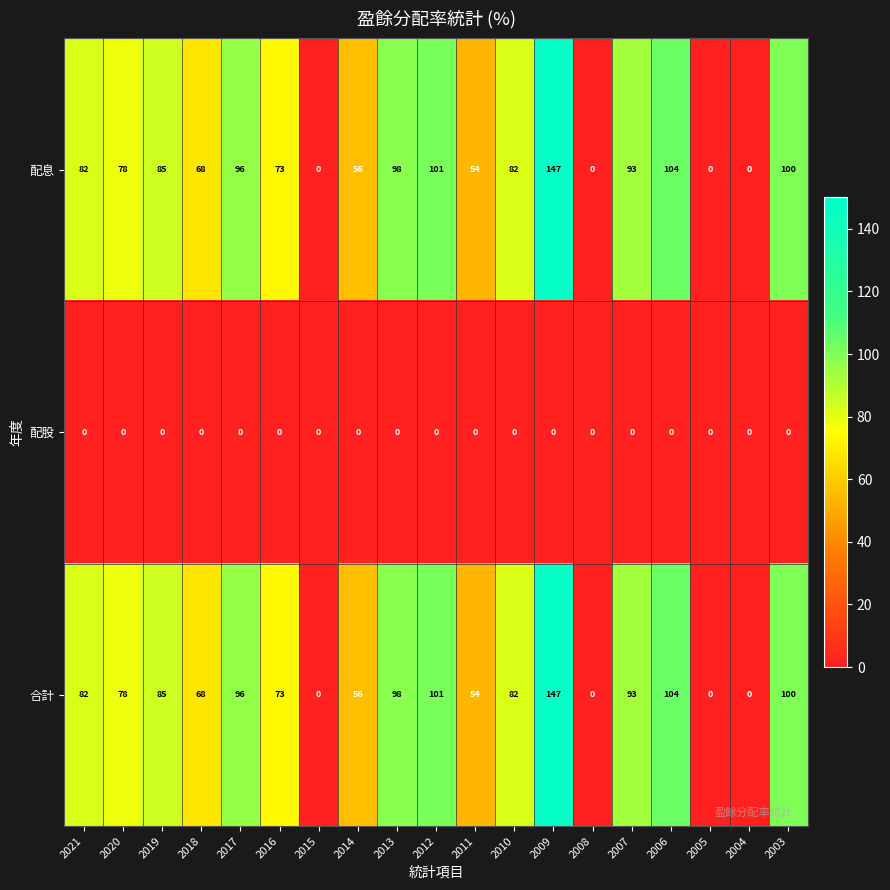

At which category is the sum across all series the highest?

2009